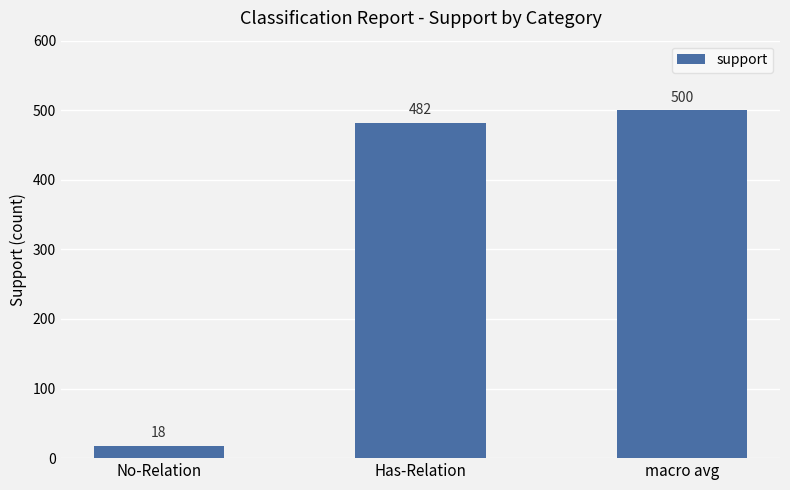

Which label corresponds to the largest value in the chart?

macro avg